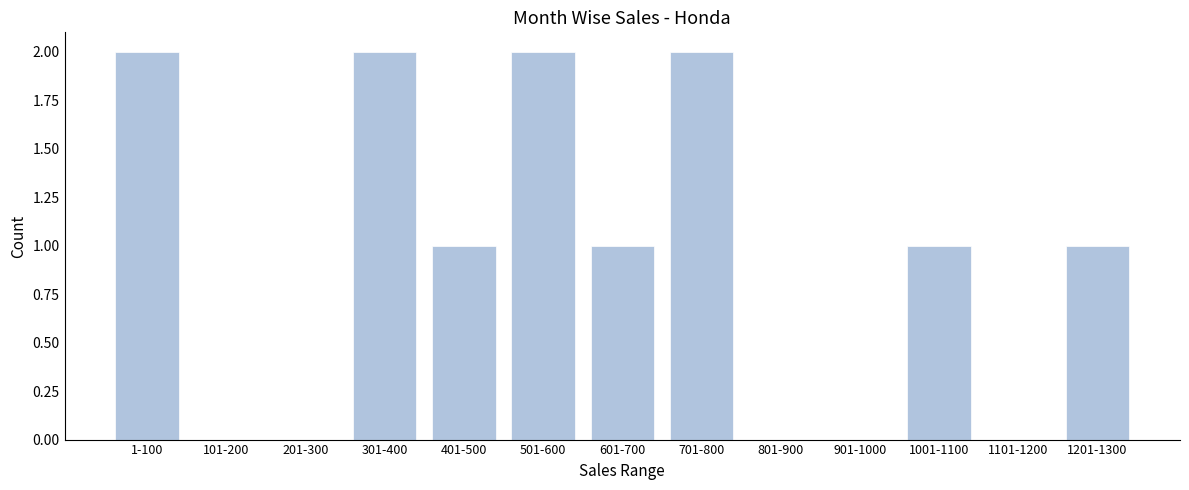

Reading right to left, list all the values displayed in this chart.

1201-1300=1	1101-1200=0	1001-1100=1	901-1000=0	801-900=0	701-800=2	601-700=1	501-600=2	401-500=1	301-400=2	201-300=0	101-200=0	1-100=2